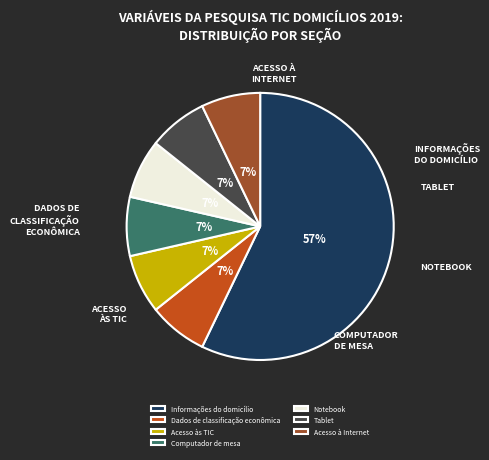

Is it true that Dados de classificação econômica is 1% of the pie?

False